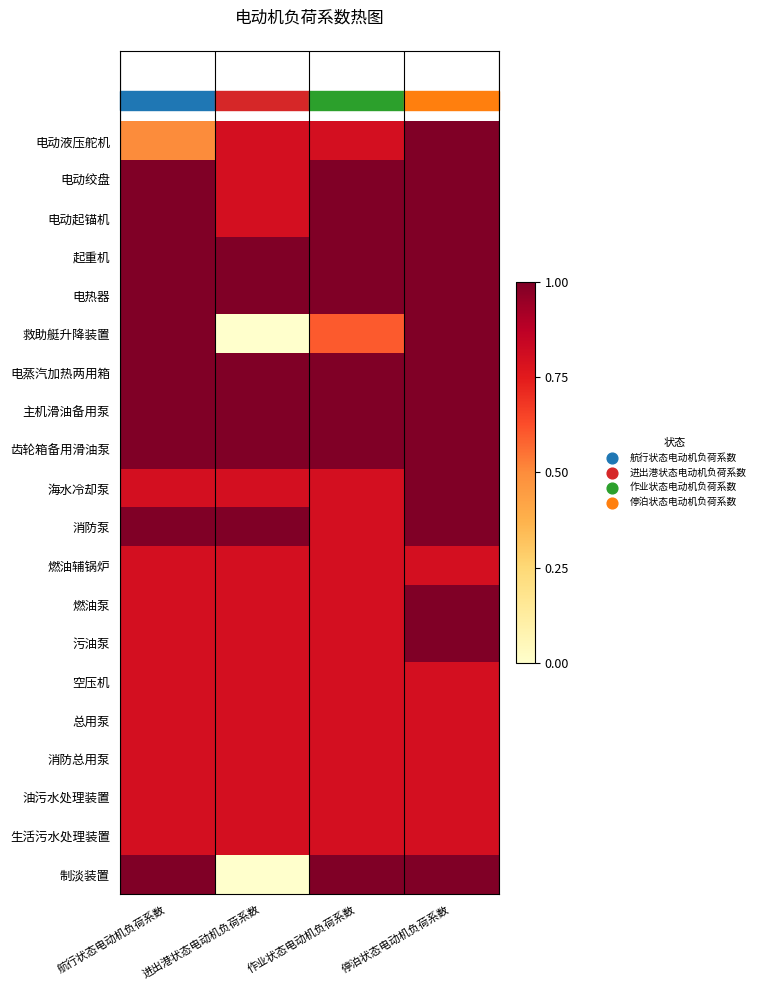

Reading left to right, what are all the values shown in this chart?

电动液压舵机: 航行状态电动机负荷系数=0.5	进出港状态电动机负荷系数=0.8	作业状态电动机负荷系数=0.8	停泊状态电动机负荷系数=1.0
电动绞盘: 航行状态电动机负荷系数=1.0	进出港状态电动机负荷系数=0.8	作业状态电动机负荷系数=1.0	停泊状态电动机负荷系数=1.0
电动起锚机: 航行状态电动机负荷系数=1.0	进出港状态电动机负荷系数=0.8	作业状态电动机负荷系数=1.0	停泊状态电动机负荷系数=1.0
起重机: 航行状态电动机负荷系数=1.0	进出港状态电动机负荷系数=1.0	作业状态电动机负荷系数=1.0	停泊状态电动机负荷系数=1.0
电热器: 航行状态电动机负荷系数=1.0	进出港状态电动机负荷系数=1.0	作业状态电动机负荷系数=1.0	停泊状态电动机负荷系数=1.0
救助艇升降装置: 航行状态电动机负荷系数=1.0	进出港状态电动机负荷系数=0.0	作业状态电动机负荷系数=0.6	停泊状态电动机负荷系数=1.0
电蒸汽加热两用箱: 航行状态电动机负荷系数=1.0	进出港状态电动机负荷系数=1.0	作业状态电动机负荷系数=1.0	停泊状态电动机负荷系数=1.0
主机滑油备用泵: 航行状态电动机负荷系数=1.0	进出港状态电动机负荷系数=1.0	作业状态电动机负荷系数=1.0	停泊状态电动机负荷系数=1.0
齿轮箱备用滑油泵: 航行状态电动机负荷系数=1.0	进出港状态电动机负荷系数=1.0	作业状态电动机负荷系数=1.0	停泊状态电动机负荷系数=1.0
海水冷却泵: 航行状态电动机负荷系数=0.8	进出港状态电动机负荷系数=0.8	作业状态电动机负荷系数=0.8	停泊状态电动机负荷系数=1.0
消防泵: 航行状态电动机负荷系数=1.0	进出港状态电动机负荷系数=1.0	作业状态电动机负荷系数=0.8	停泊状态电动机负荷系数=1.0
燃油辅锅炉: 航行状态电动机负荷系数=0.8	进出港状态电动机负荷系数=0.8	作业状态电动机负荷系数=0.8	停泊状态电动机负荷系数=0.8
燃油泵: 航行状态电动机负荷系数=0.8	进出港状态电动机负荷系数=0.8	作业状态电动机负荷系数=0.8	停泊状态电动机负荷系数=1.0
污油泵: 航行状态电动机负荷系数=0.8	进出港状态电动机负荷系数=0.8	作业状态电动机负荷系数=0.8	停泊状态电动机负荷系数=1.0
空压机: 航行状态电动机负荷系数=0.8	进出港状态电动机负荷系数=0.8	作业状态电动机负荷系数=0.8	停泊状态电动机负荷系数=0.8
总用泵: 航行状态电动机负荷系数=0.8	进出港状态电动机负荷系数=0.8	作业状态电动机负荷系数=0.8	停泊状态电动机负荷系数=0.8
消防总用泵: 航行状态电动机负荷系数=0.8	进出港状态电动机负荷系数=0.8	作业状态电动机负荷系数=0.8	停泊状态电动机负荷系数=0.8
油污水处理装置: 航行状态电动机负荷系数=0.8	进出港状态电动机负荷系数=0.8	作业状态电动机负荷系数=0.8	停泊状态电动机负荷系数=0.8
生活污水处理装置: 航行状态电动机负荷系数=0.8	进出港状态电动机负荷系数=0.8	作业状态电动机负荷系数=0.8	停泊状态电动机负荷系数=0.8
制淡装置: 航行状态电动机负荷系数=1.0	进出港状态电动机负荷系数=0.0	作业状态电动机负荷系数=1.0	停泊状态电动机负荷系数=1.0